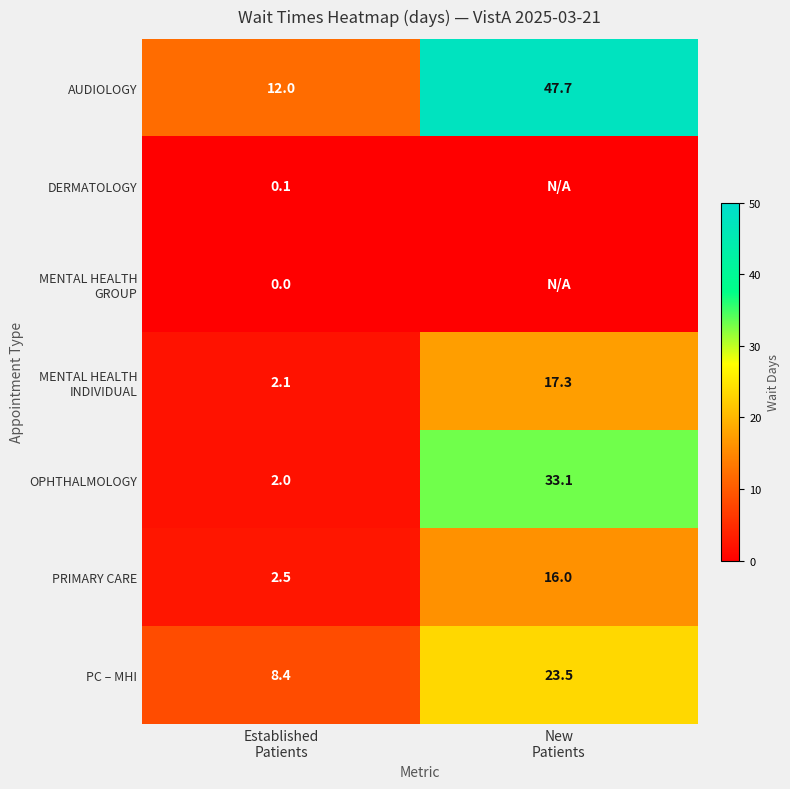

Is it true that MENTAL HEALTH GROUP equals 0.0 at Established Patients?

True